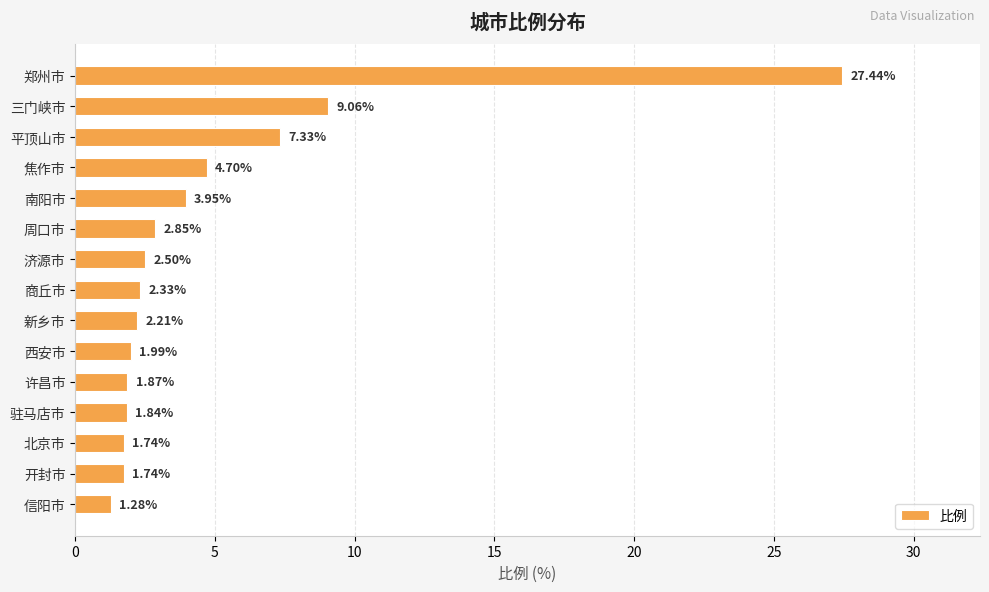

What is the sum of all values?

72.8